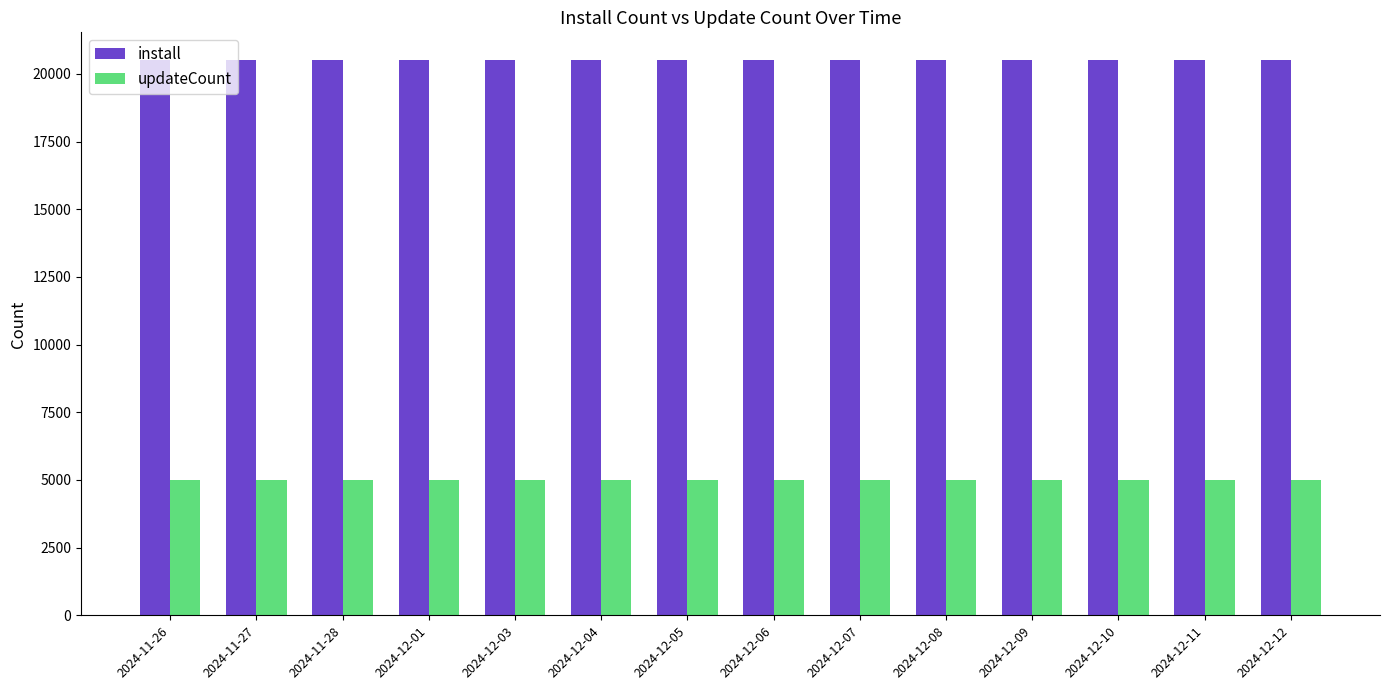

What is the difference between the second highest and minimum values in the updateCount series?

3